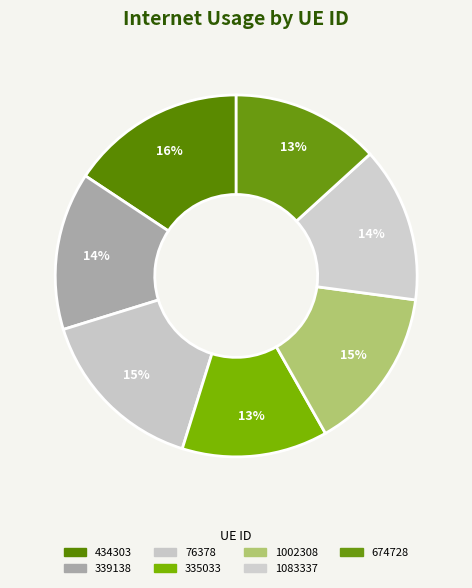

Count the number of slices in the pie.

7